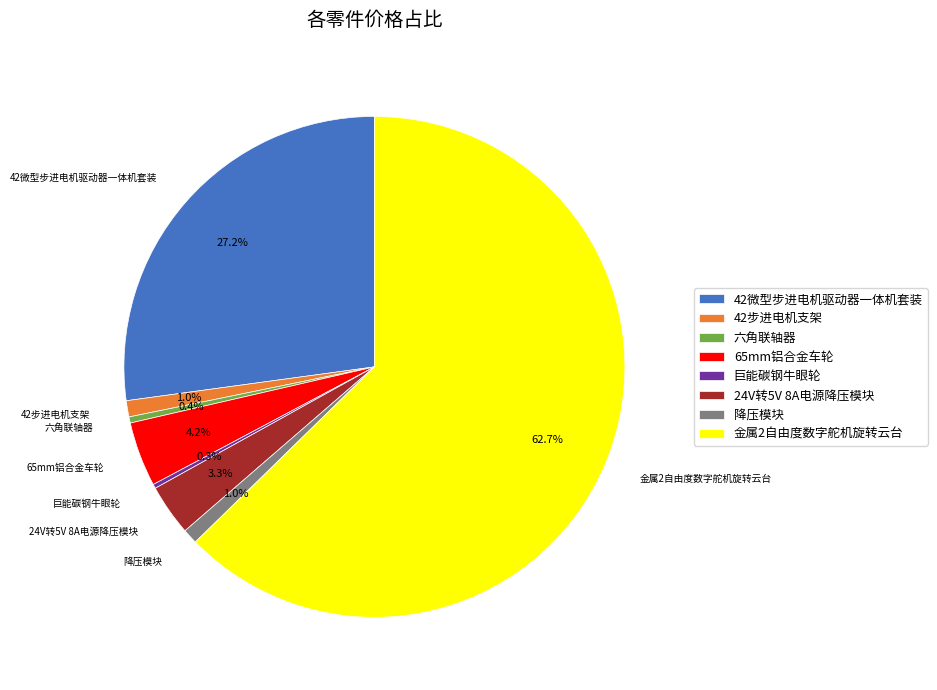

Which has a higher value, 42微型步进电机驱动器一体机套装 or 降压模块?

42微型步进电机驱动器一体机套装